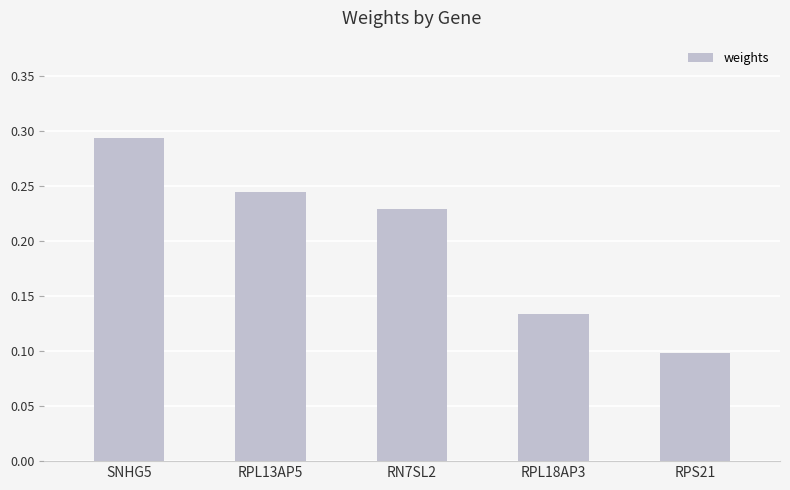

The chart shows a value of 0.3 at RN7SL2. True or false?

False